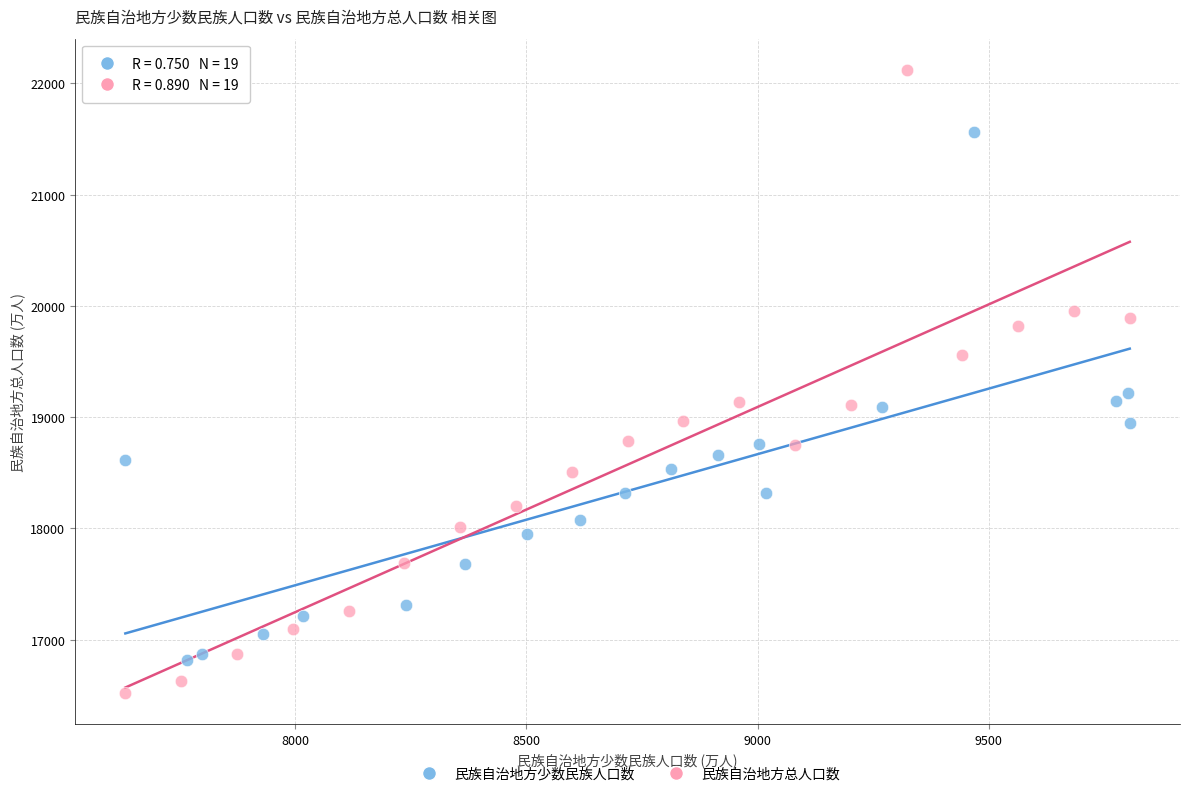

Which series has the largest Y range (max minus min)?

民族自治地方总人口数